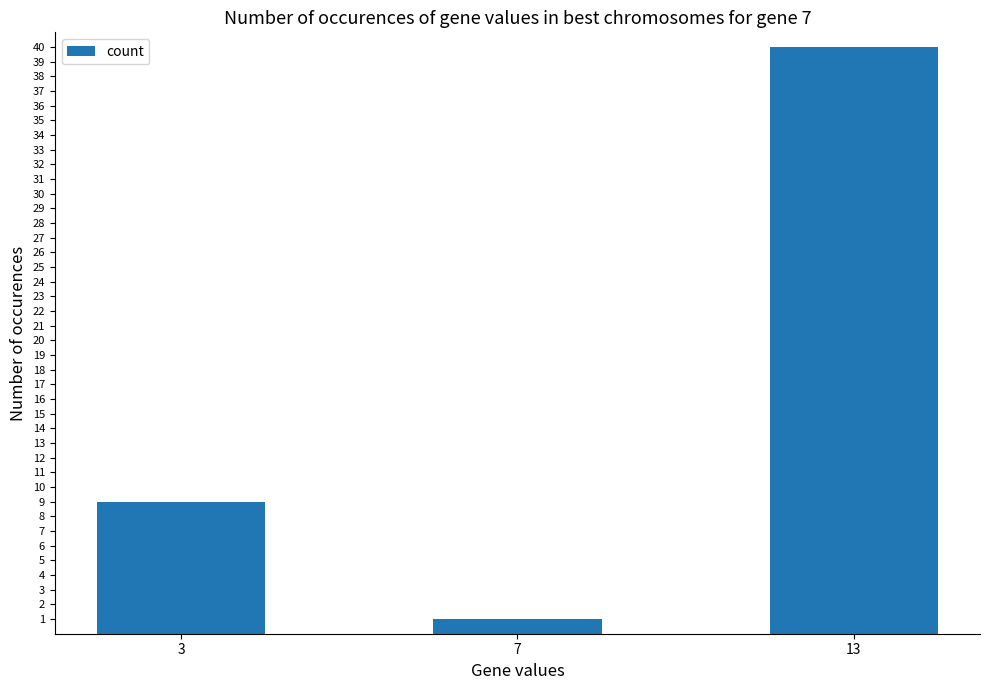

Reading right to left, extract all data points from this chart.

40	1	9